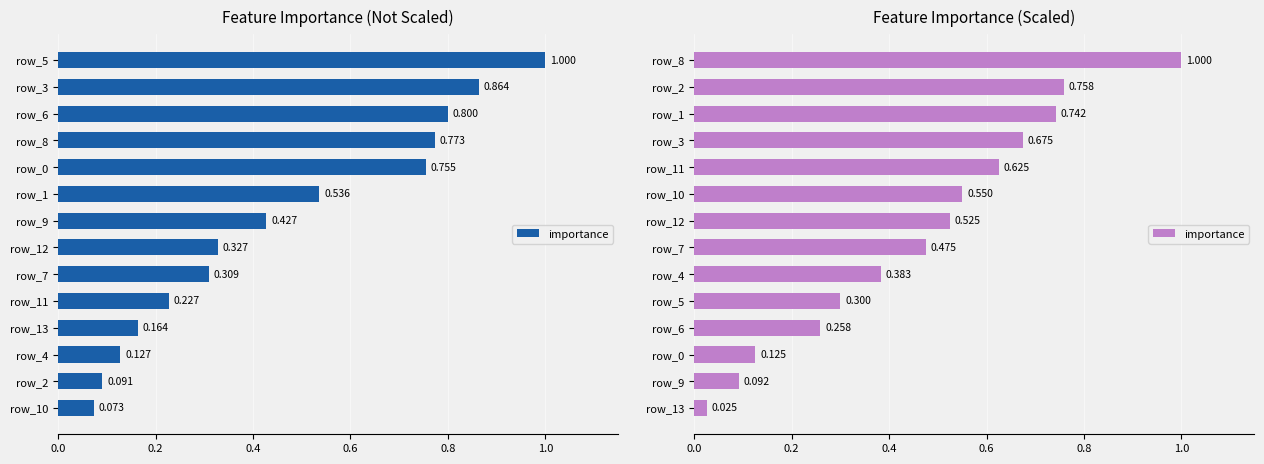

What is the maximum value shown in the chart?

1.0